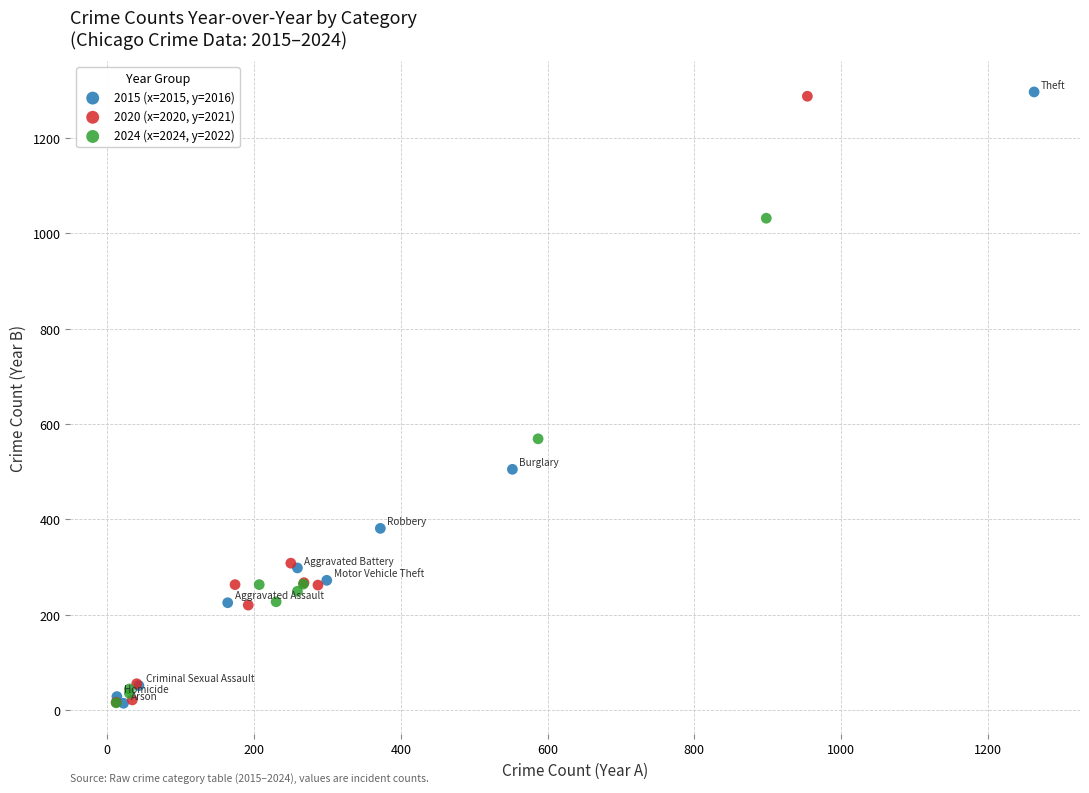

Which series has the largest Y range (max minus min)?

2015 (x=2015, y=2016)